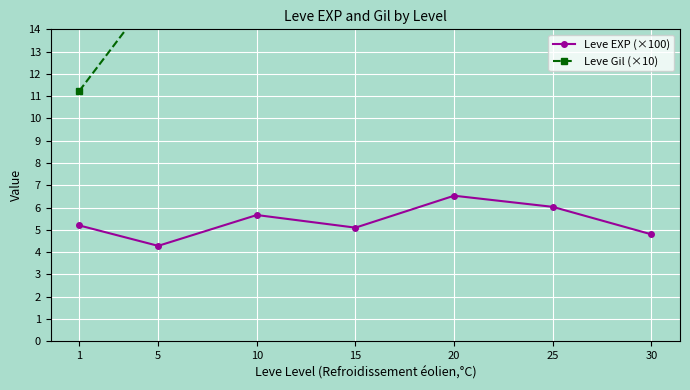

What are all the series names shown in the legend?

Leve EXP (×100), Leve Gil (×10)